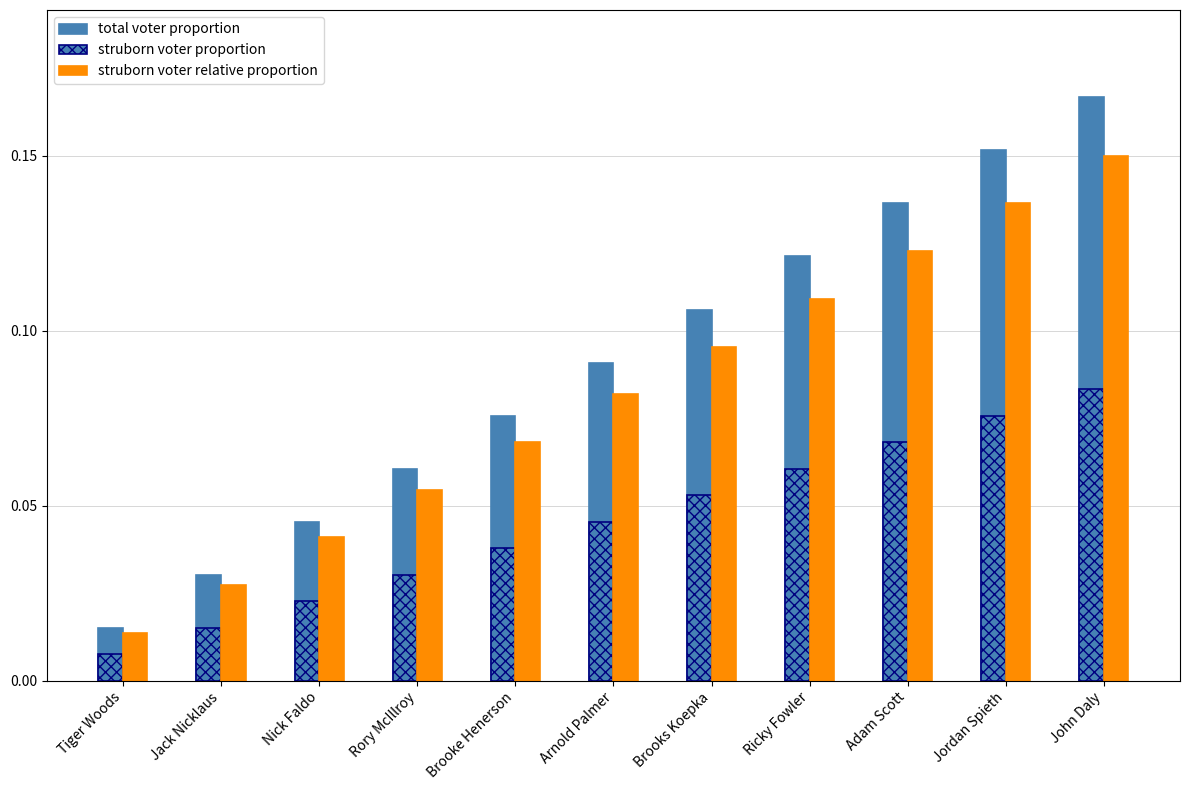

What is the highest value of the struborn voter proportion series?

0.1